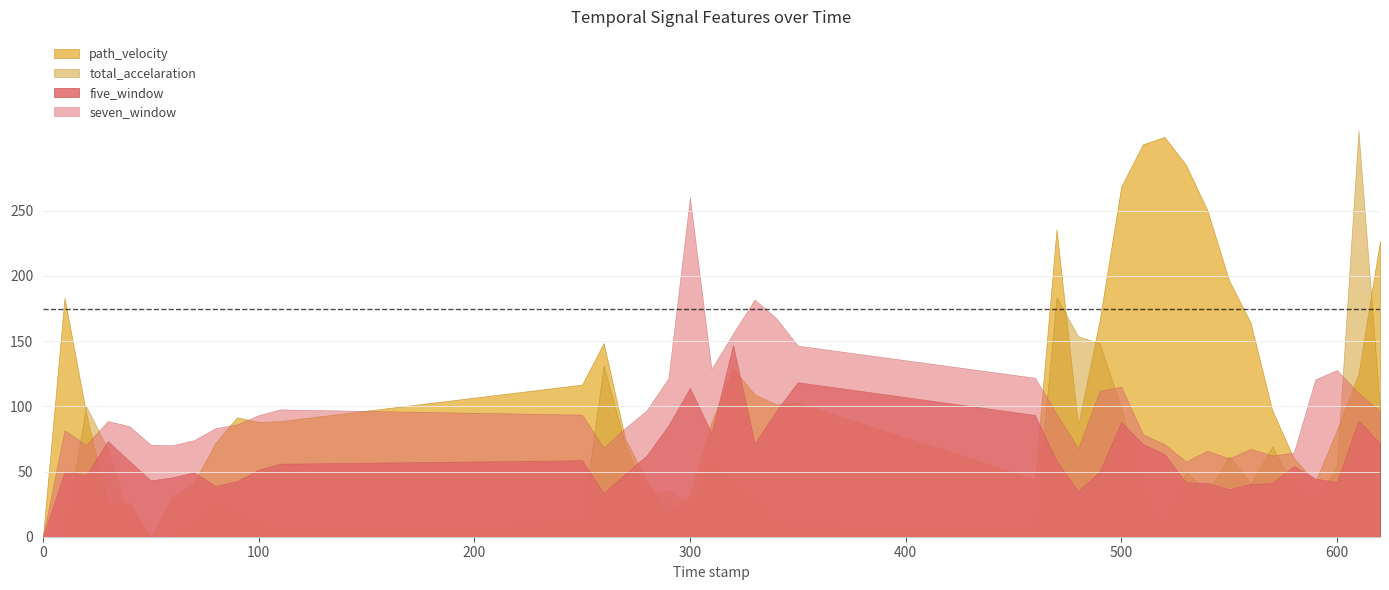

Between 350.0 and 620.0, which series saw the biggest shift?

path_velocity